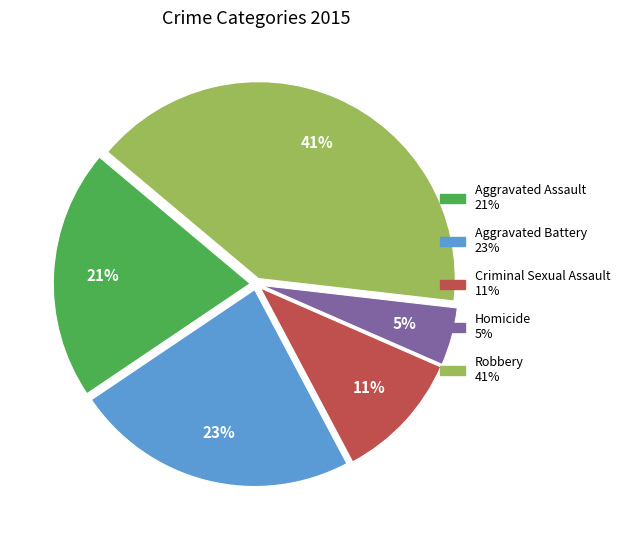

Does any single category account for the majority?

No